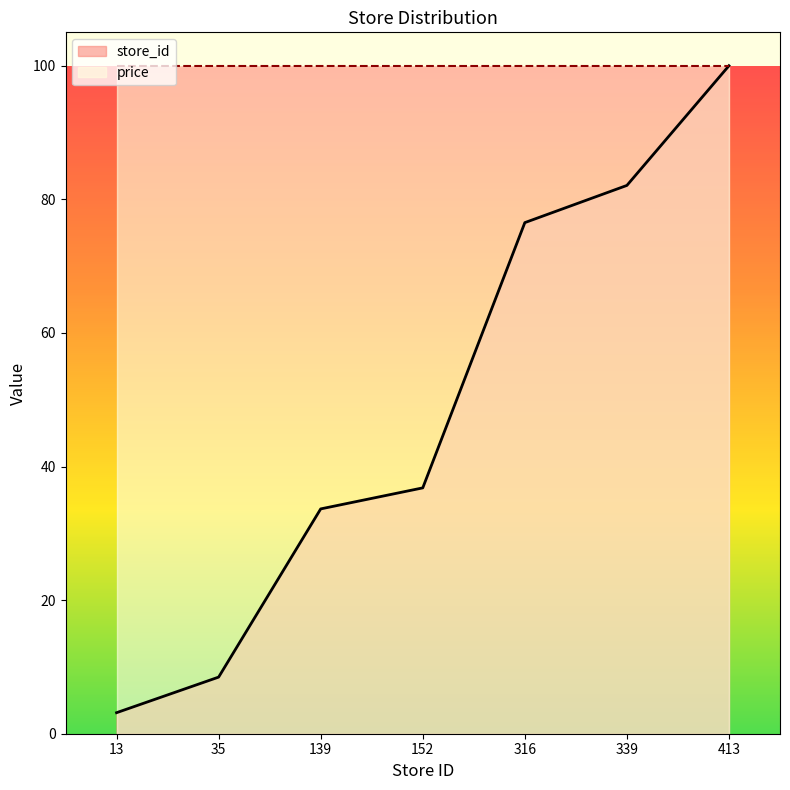

Rank the categories by value from highest to lowest.

413, 339, 316, 152, 139, 35, 13